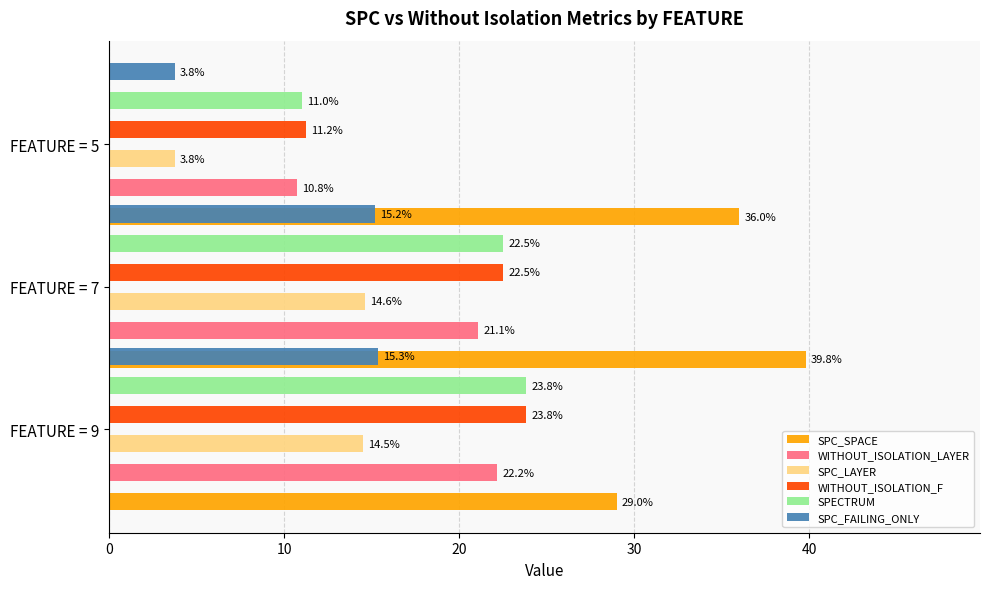

Are the bars grouped side by side (vs. stacked)?

Yes